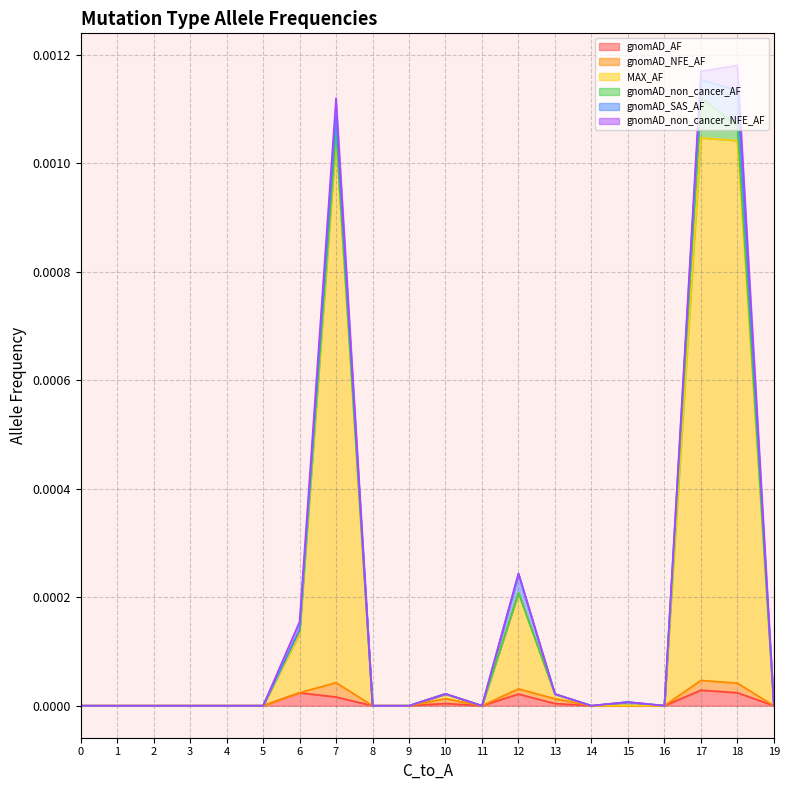

The value of gnomAD_AF at 14 is 0.0. True or false?

True